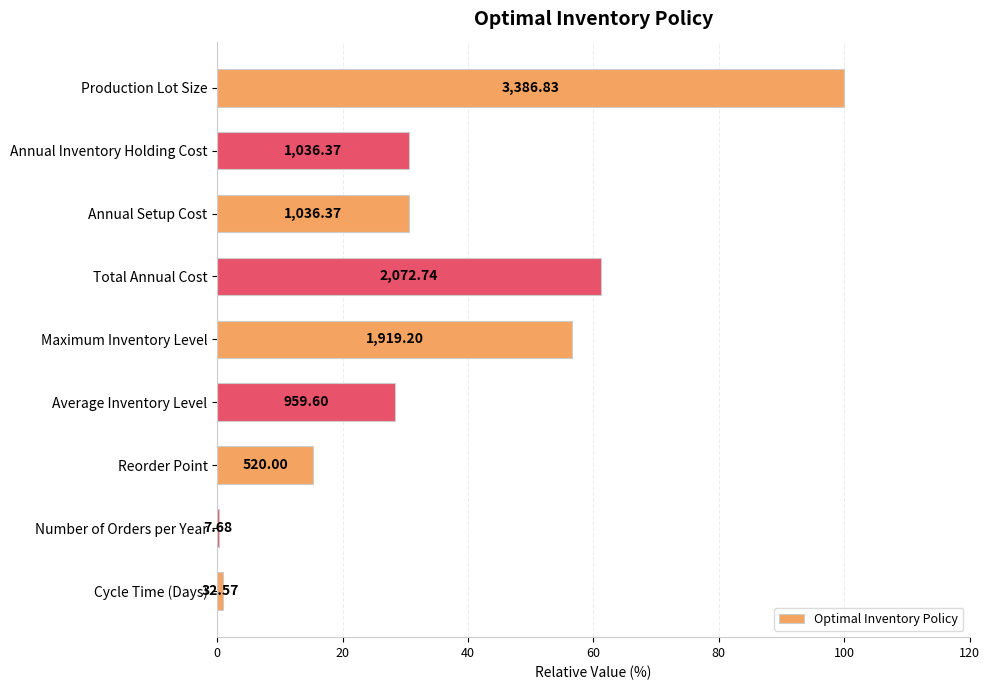

Are the bars horizontal?

Yes